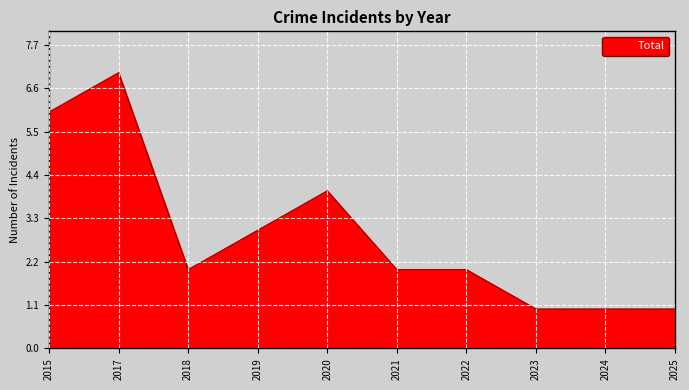

Reading left to right, what are all the values shown in this chart?

6	7	2	3	4	2	2	1	1	1